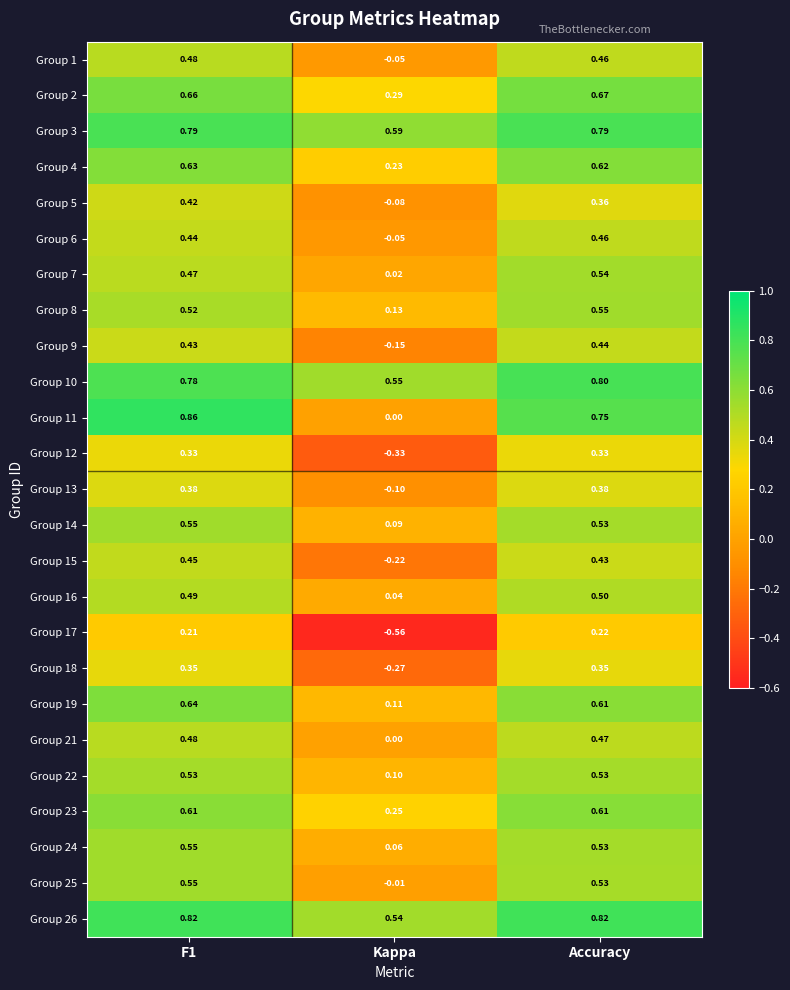

How many series are shown in this chart?

25